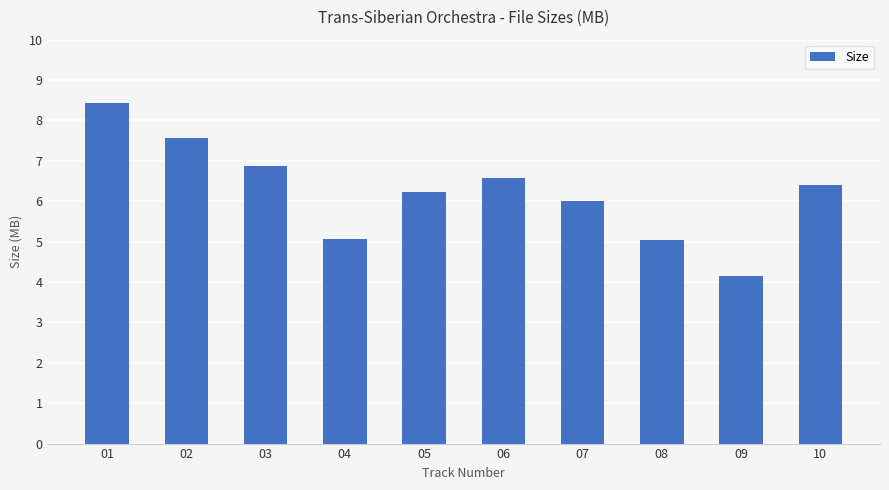

True or false: the data shows 6.2 at 05.

True